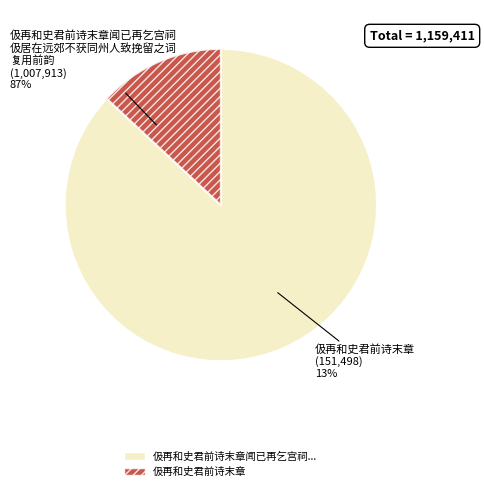

Do 伋再和史君前诗末章闻已再乞宫祠伋居在远郊不获同州人致挽留之词复用前韵 and 伋再和史君前诗末章 together represent more than half of the pie?

Yes